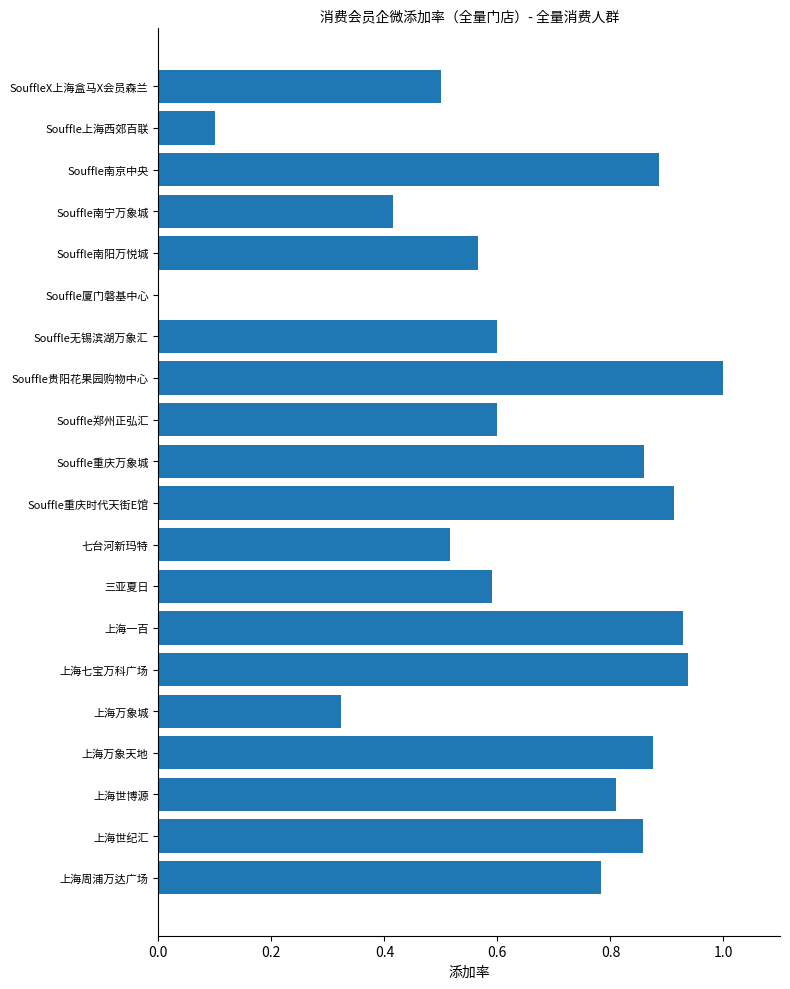

At which category does the chart reach its peak across all series?

Souffle贵阳花果园购物中心